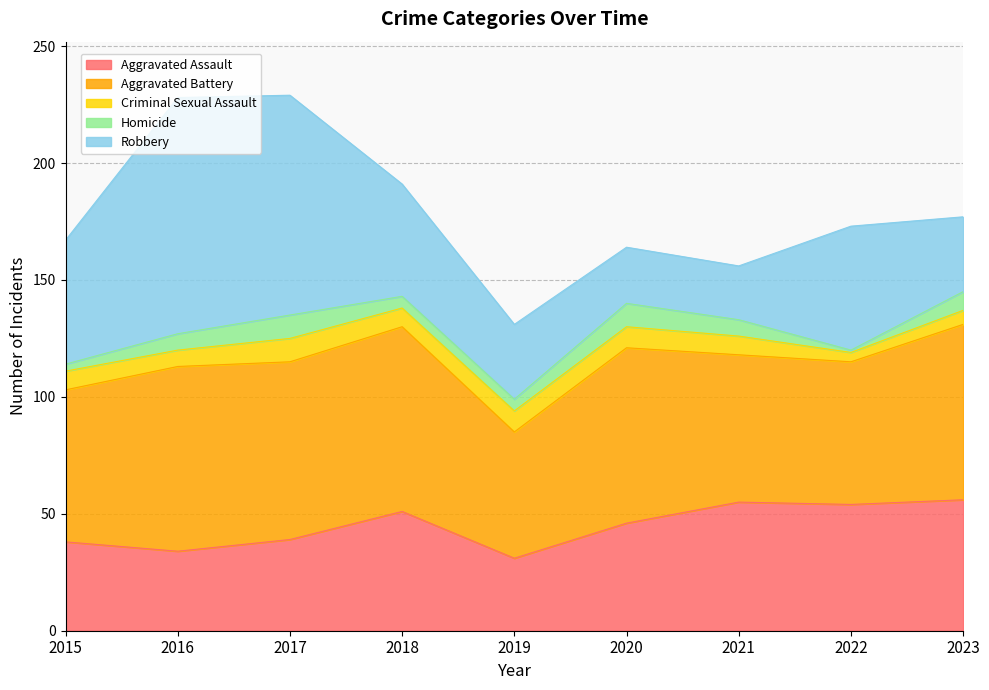

In Aggravated Assault, how many points are higher than both neighbors (excluding endpoints)?

2